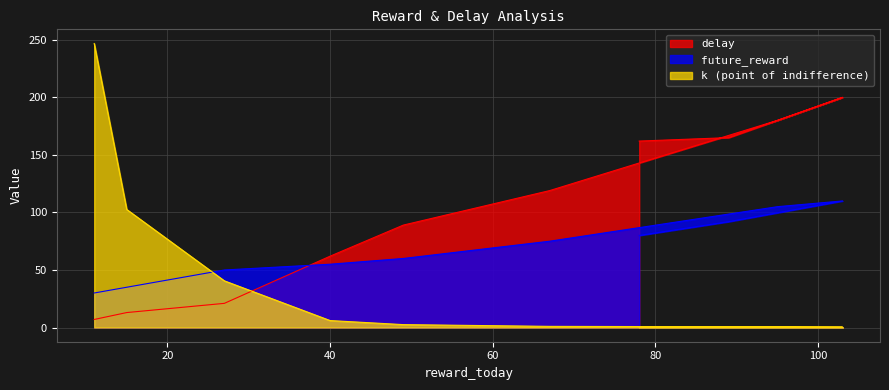

How many distinct data groups are displayed?

3